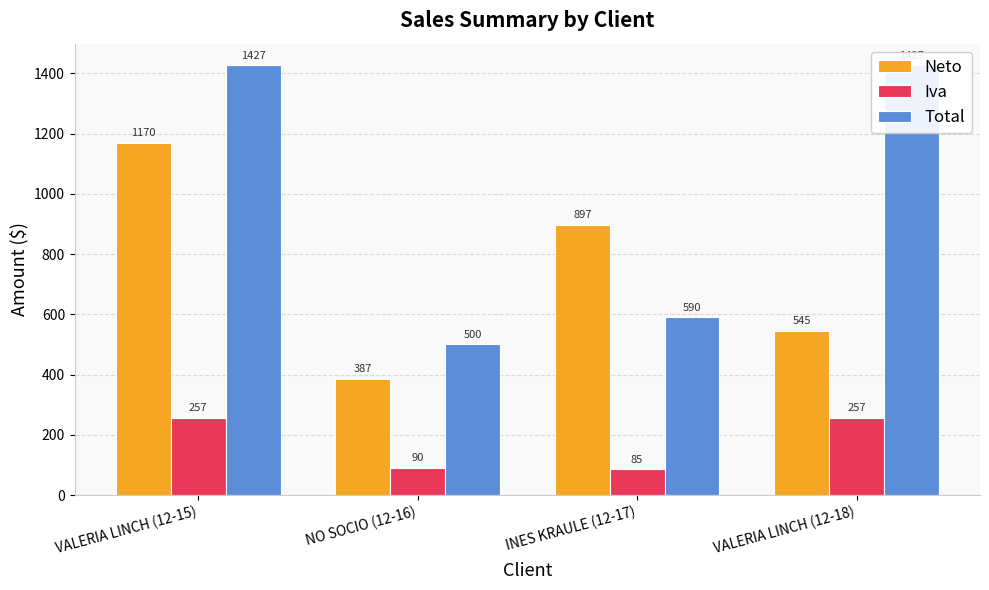

At which category is the sum across all series the highest?

VALERIA LINCH (12-15)